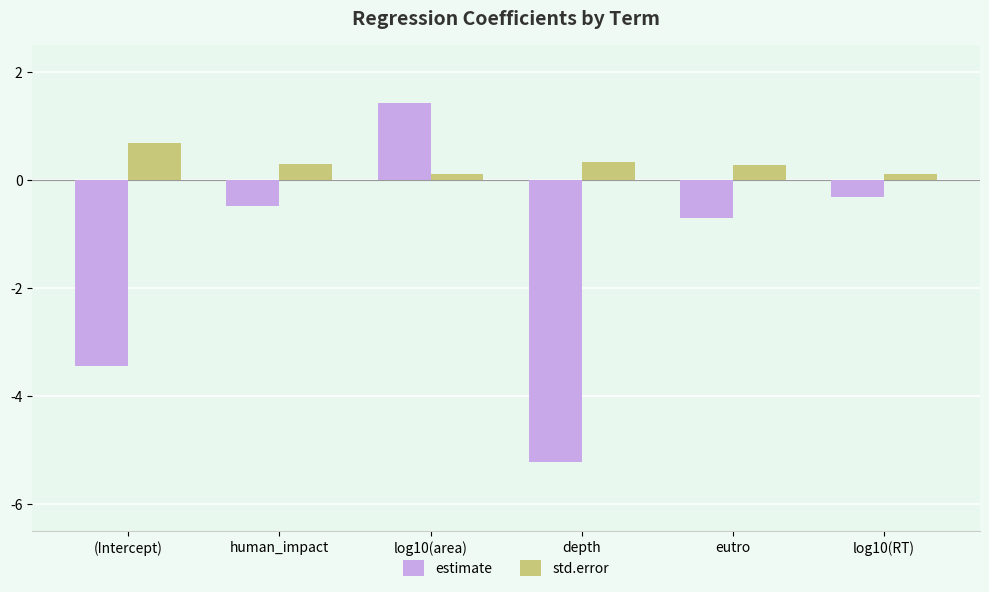

Reading left to right, extract all data points from this chart.

estimate: -3.5	-0.5	1.4	-5.2	-0.7	-0.3
std.error: 0.7	0.3	0.1	0.3	0.3	0.1